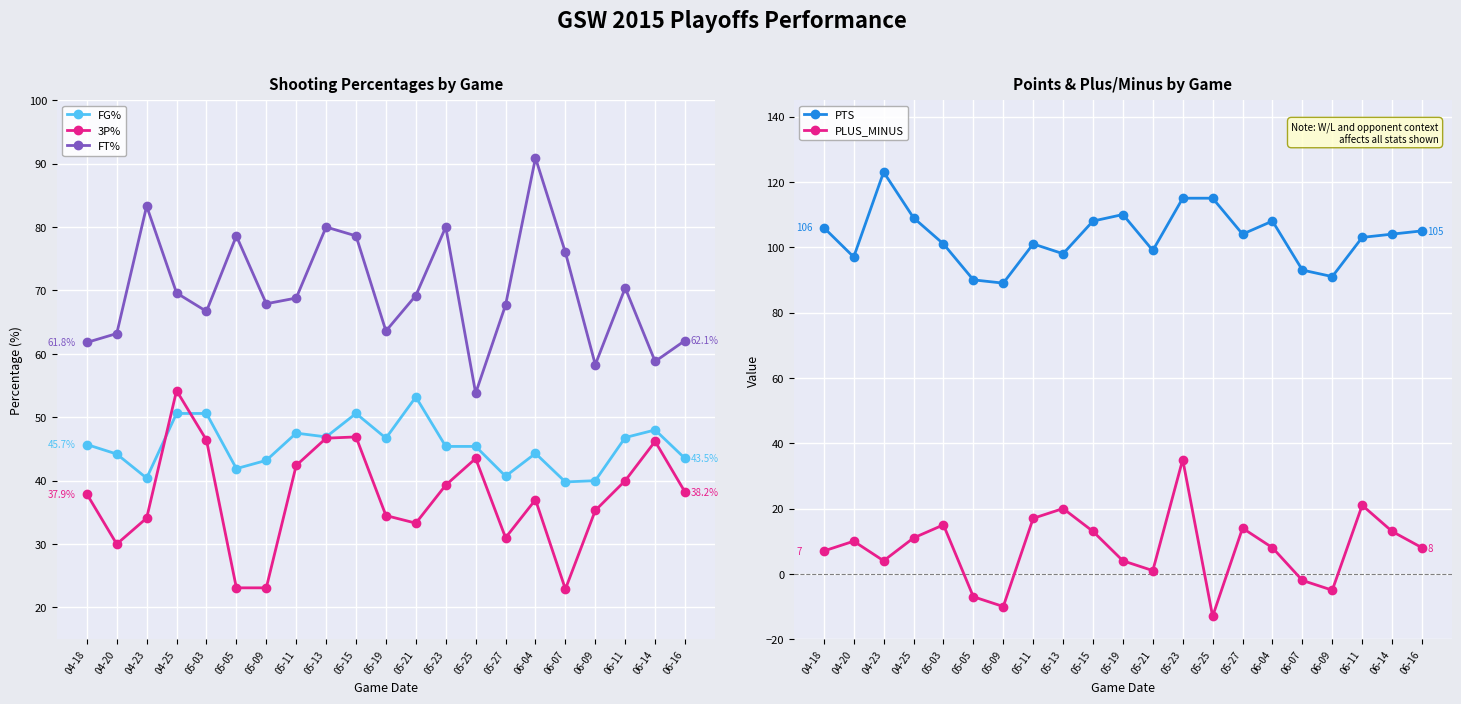

The value of PTS at 05-05 is 90.0. True or false?

True